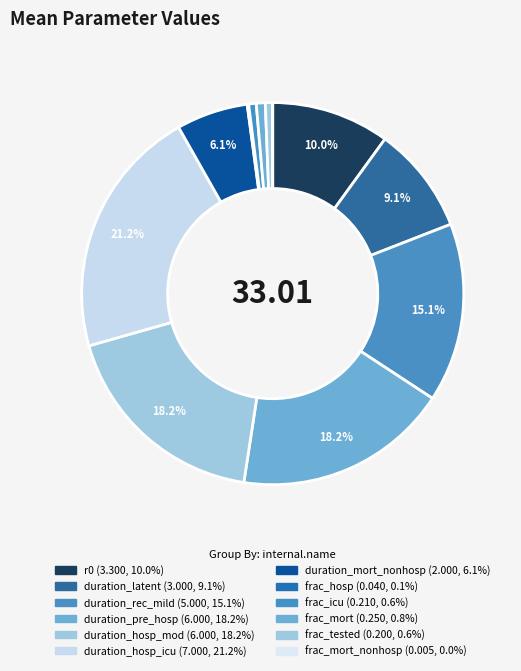

Which slice is the smallest?

frac_mort_nonhosp